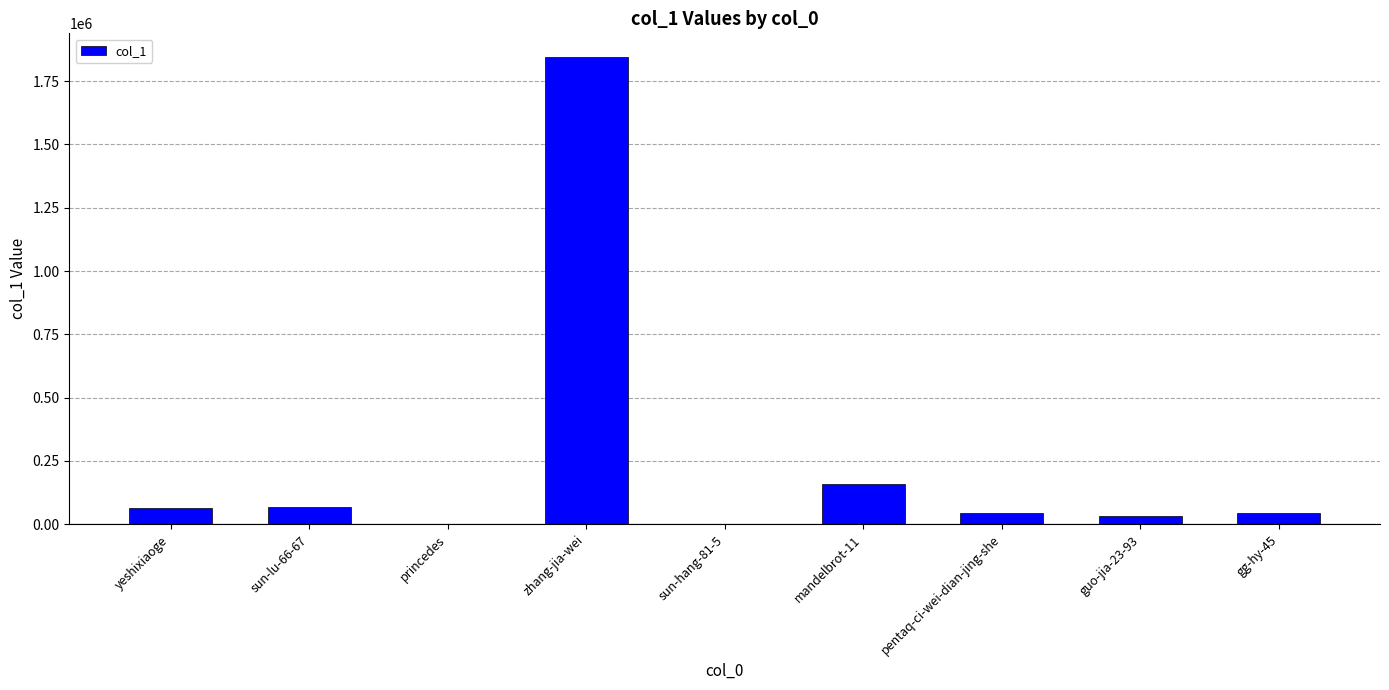

The chart shows a value of 1846466 at zhang-jia-wei. True or false?

True